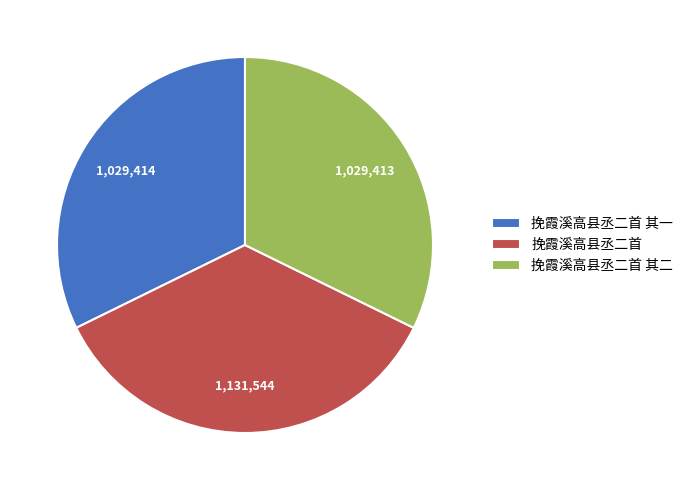

Is the sum of 挽霞溪高县丞二首 其二 and 挽霞溪高县丞二首 greater than half?

Yes